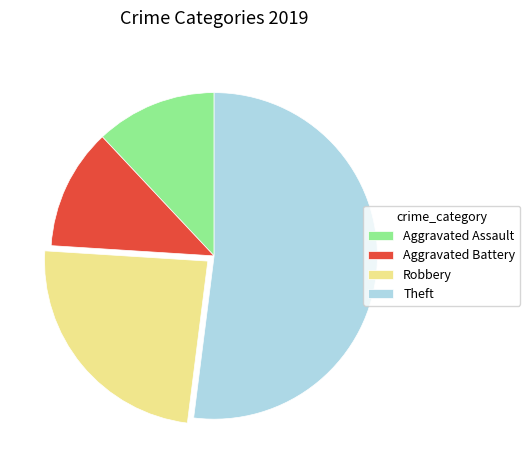

Does Aggravated Battery represent more than half of the total?

No